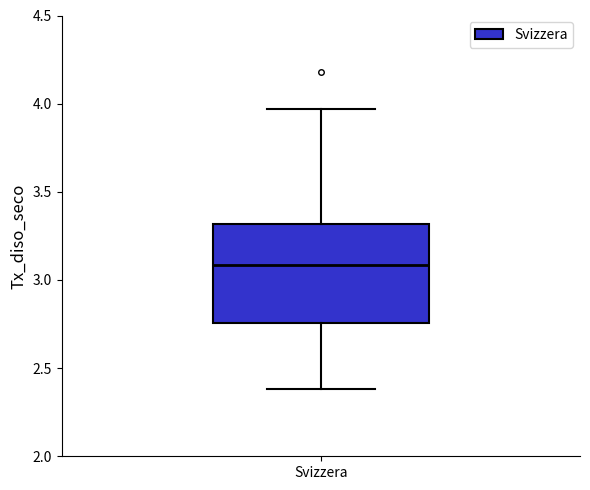

Where does the median line of the box for Svizzera sit on the y-axis? The values are not printed on the chart, so give them approximately, as read against the axis.

3.10